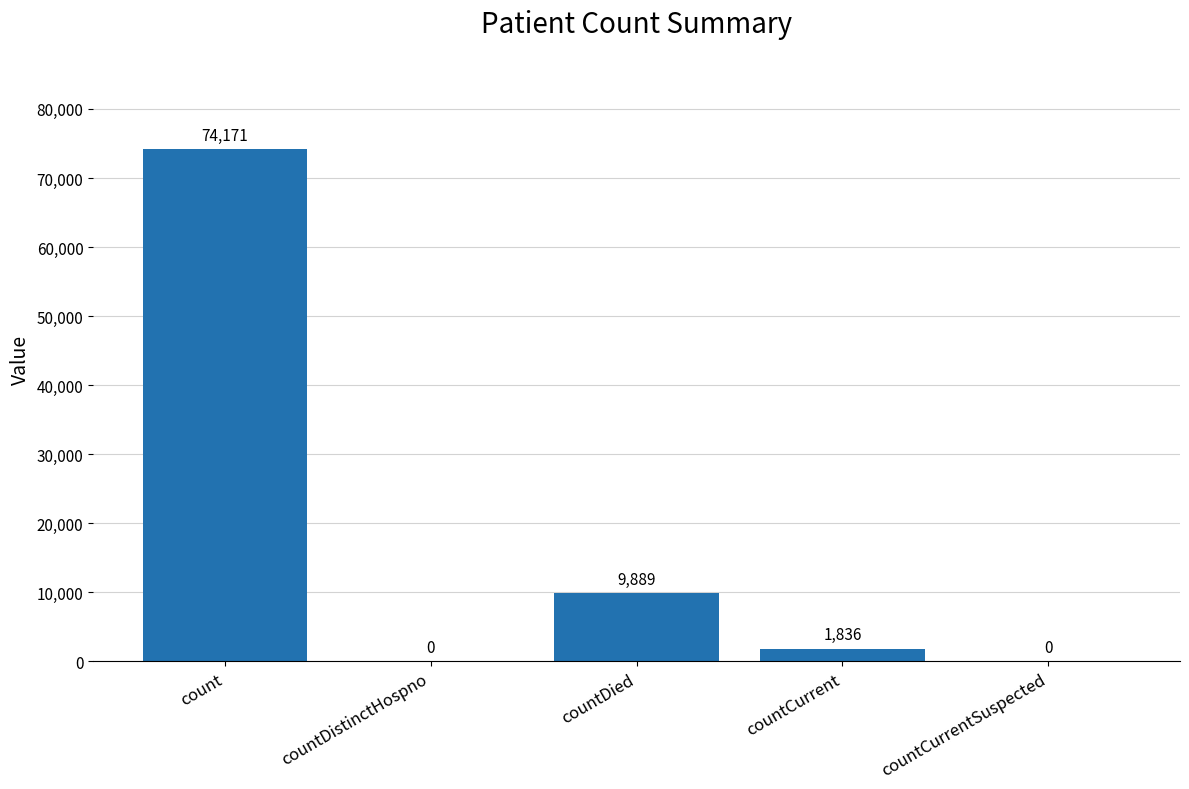

What is the sum of all values?

85896